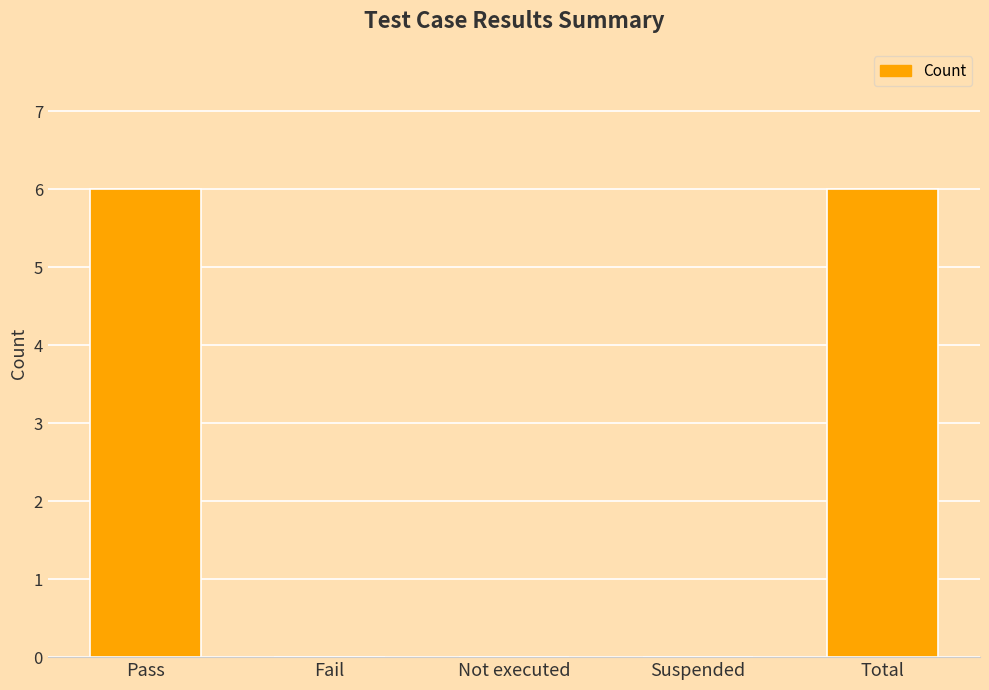

The value at Total is 10. True or false?

False